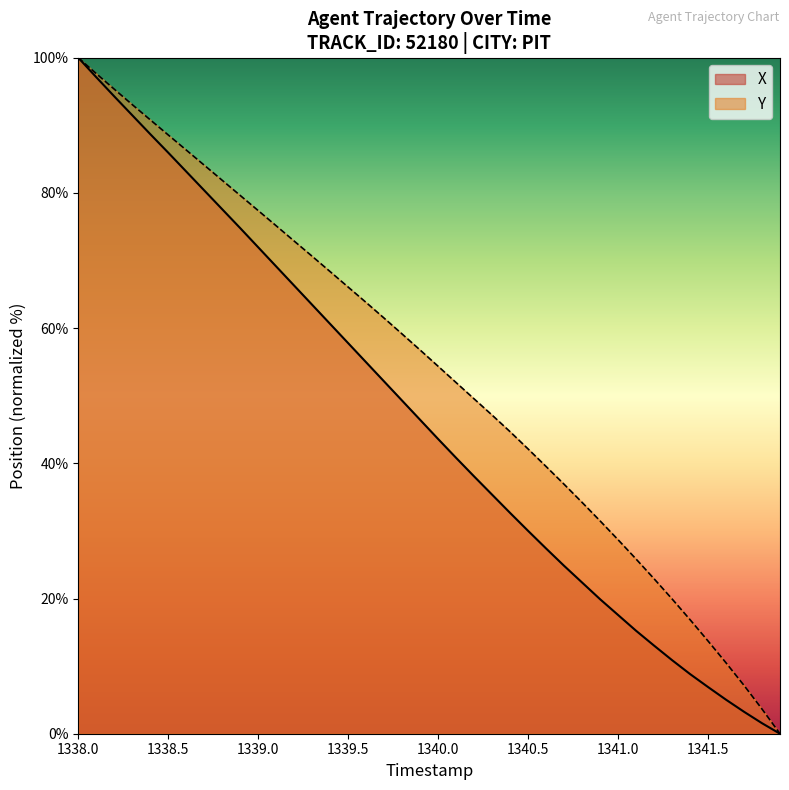

True or false: Y has a value of 96.5 at 1339.5.

False